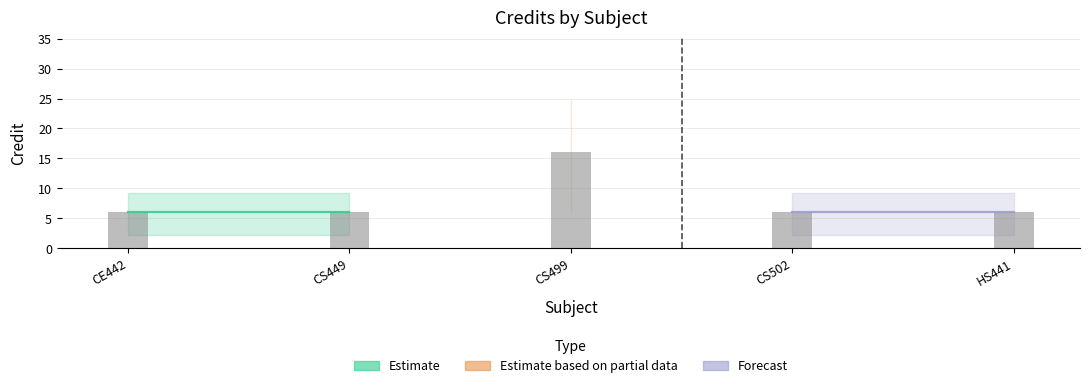

Are the bars grouped side by side (vs. stacked)?

No